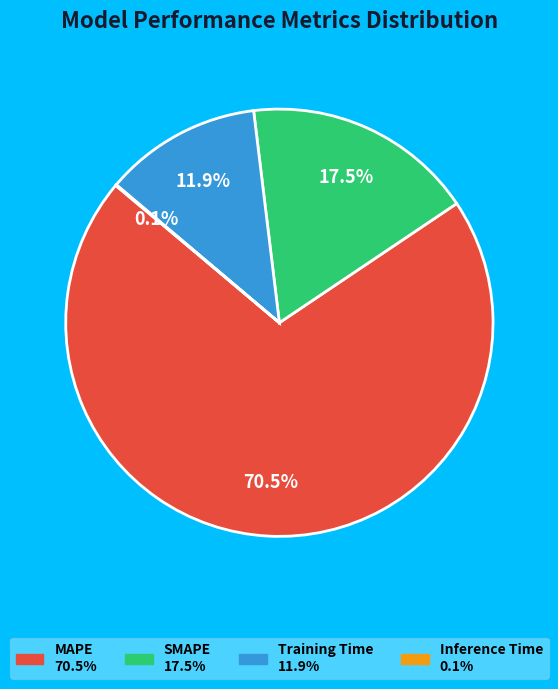

Approximately how many times larger is the value at Training Time compared to SMAPE?

0.7